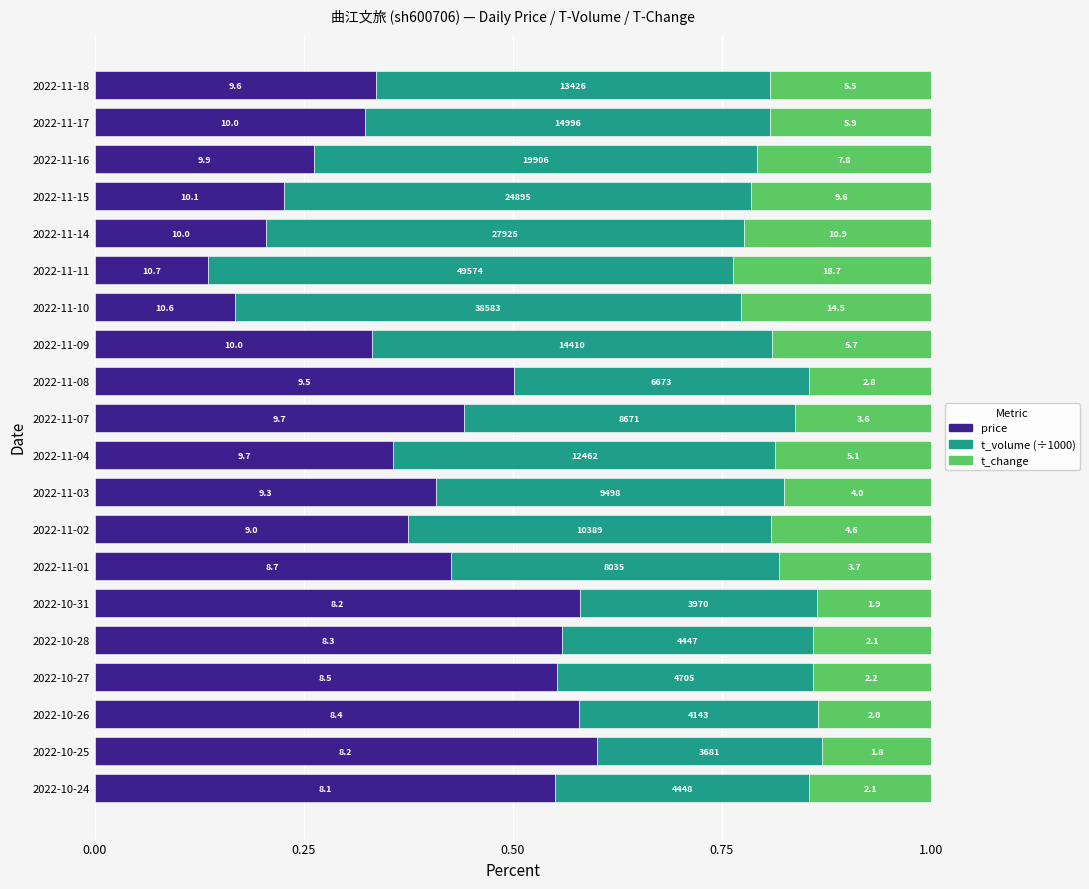

What are all the series names shown in the legend?

price, t_volume (÷1000), t_change